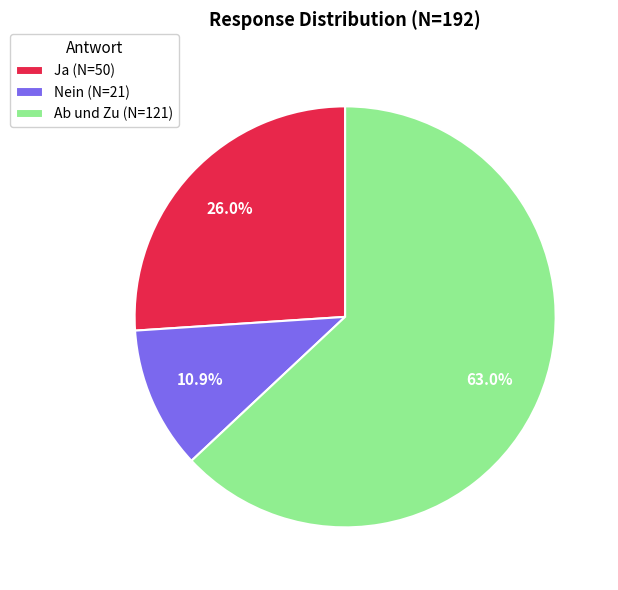

To the nearest percent, what portion does Nein represent?

11%